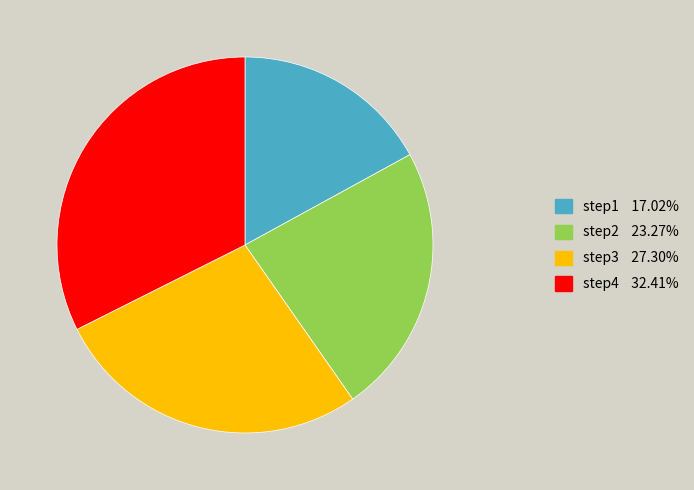

How many segments does this pie chart have?

4